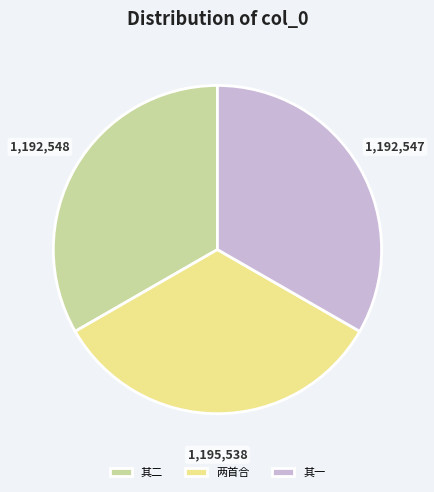

True or false: 两首合 accounts for 33% of the total.

True